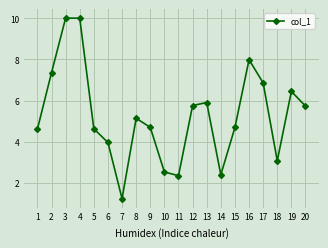

True or false: there are more than 0 points higher than both neighbors.

True